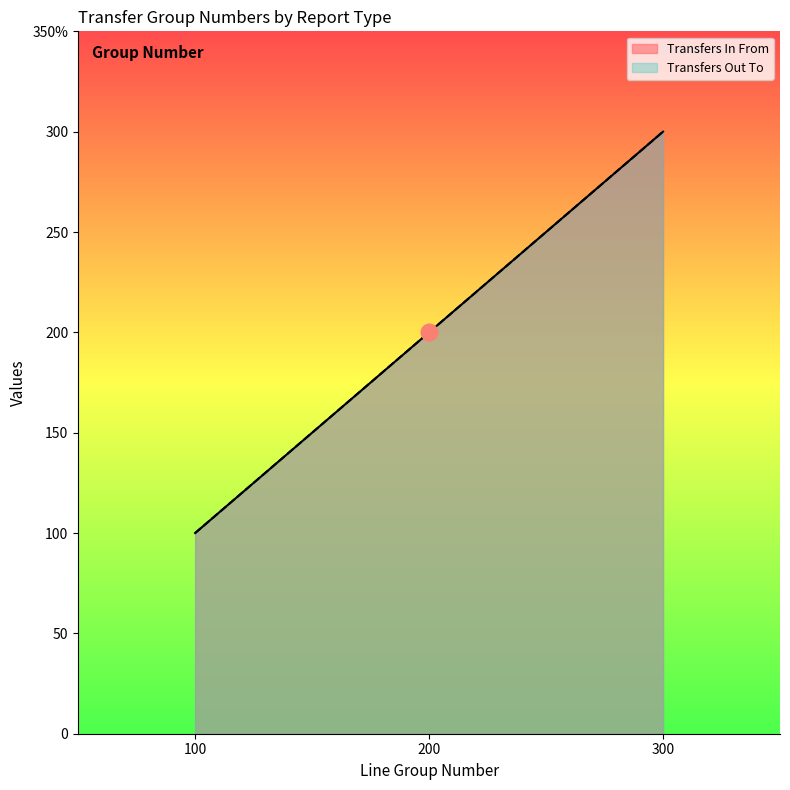

Is it true that LINE_GROUP_NUMBER equals 43 at Transfers In From (100)?

False